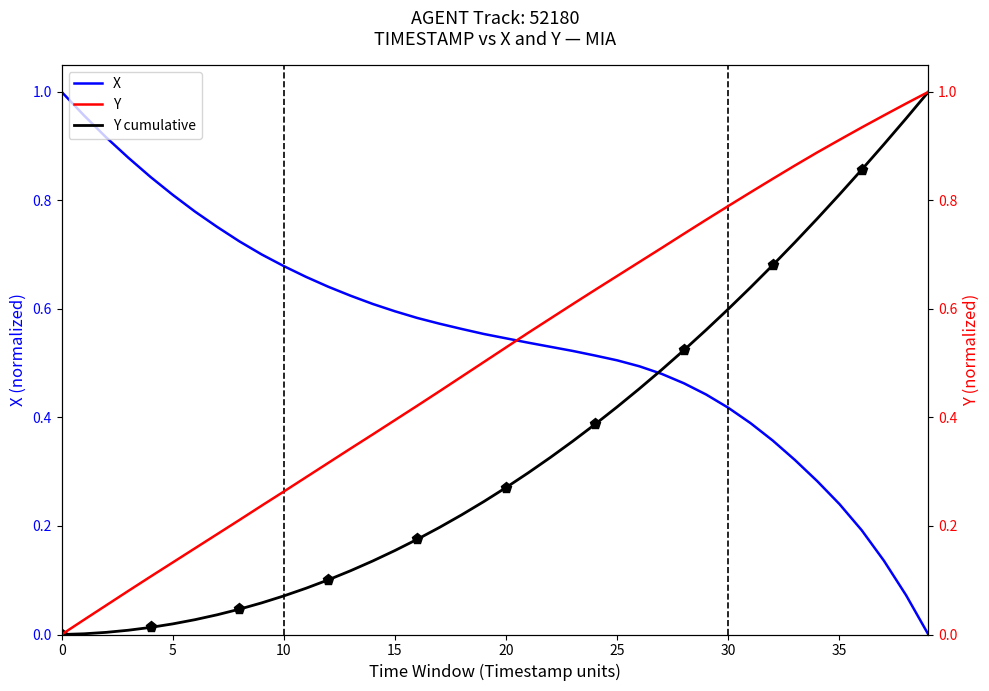

What are all the series names shown in the legend?

X, Y cumulative, Y